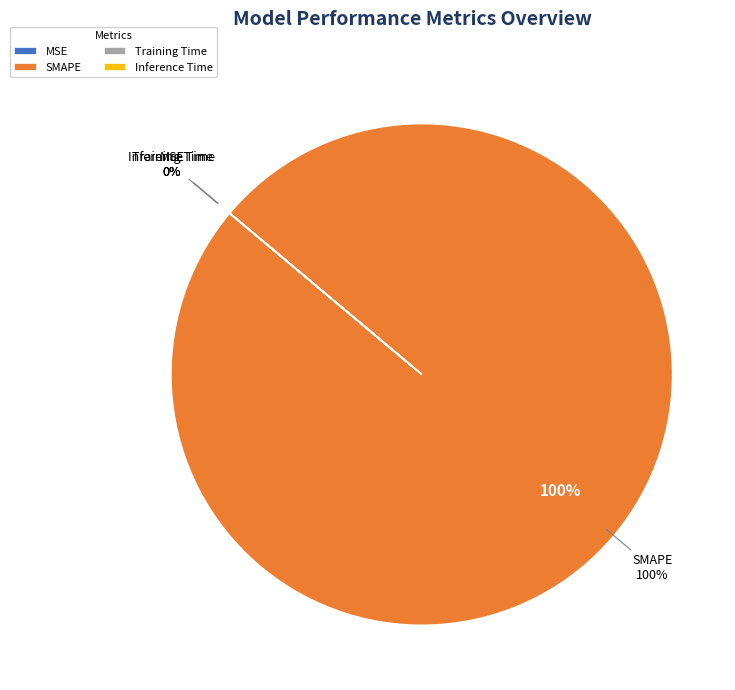

Is it true that Inference Time is 9% of the pie?

False